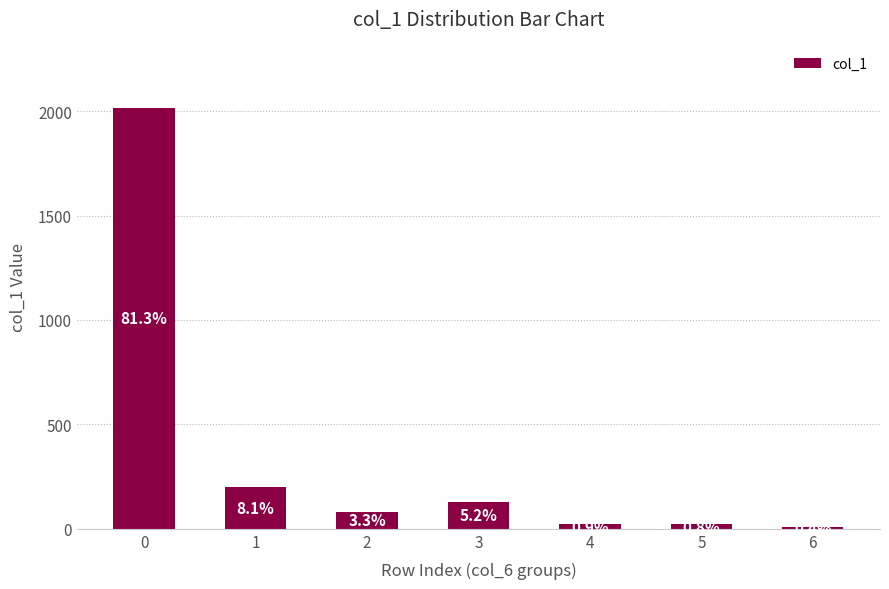

Between 3 and 4, which is larger?

3